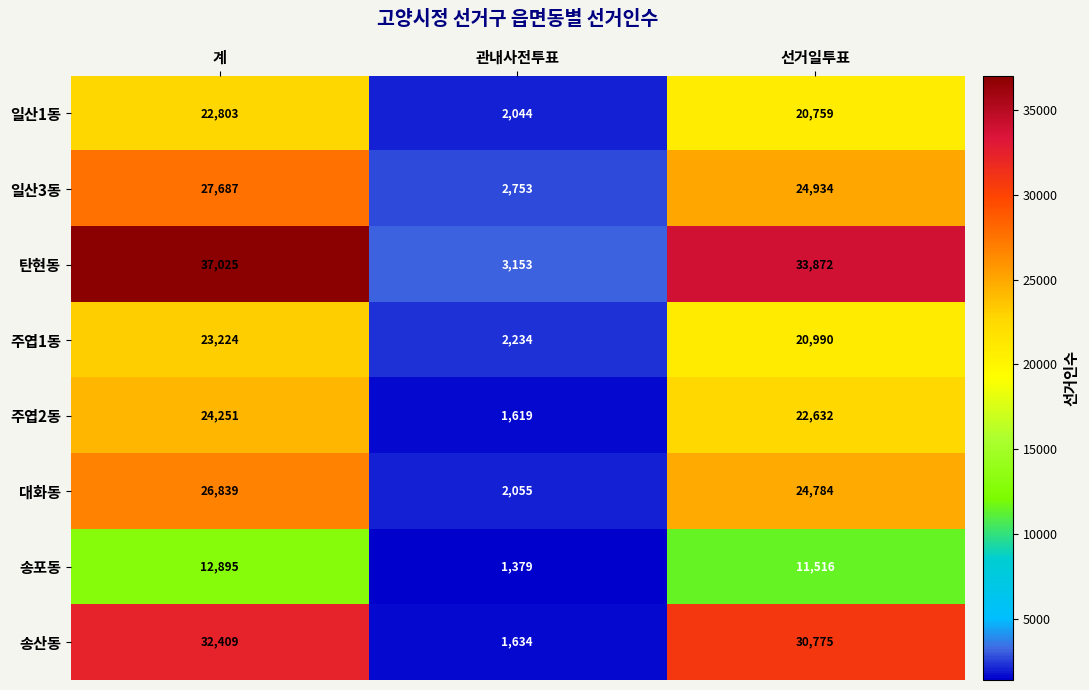

Reading left to right, list all the values displayed in this chart.

일산1동: 계=22803	관내사전투표=2044	선거일투표=20759
일산3동: 계=27687	관내사전투표=2753	선거일투표=24934
탄현동: 계=37025	관내사전투표=3153	선거일투표=33872
주엽1동: 계=23224	관내사전투표=2234	선거일투표=20990
주엽2동: 계=24251	관내사전투표=1619	선거일투표=22632
대화동: 계=26839	관내사전투표=2055	선거일투표=24784
송포동: 계=12895	관내사전투표=1379	선거일투표=11516
송산동: 계=32409	관내사전투표=1634	선거일투표=30775